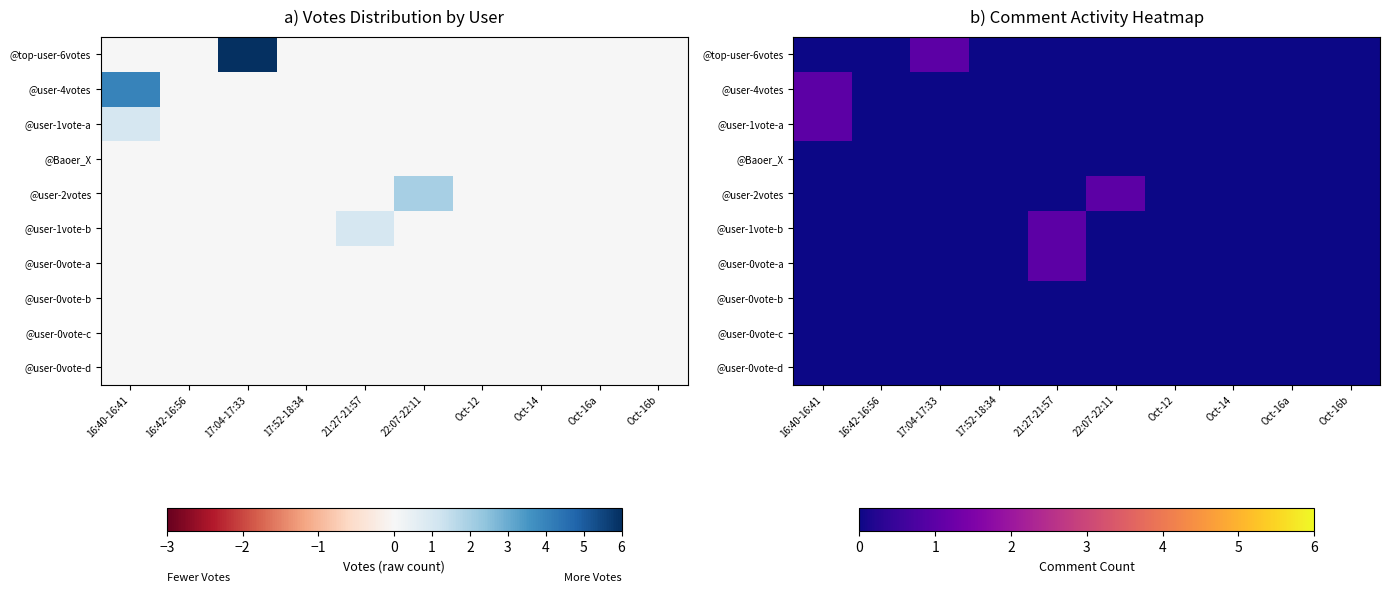

Count the @user-0vote-a values in the range 0 to 1.

10